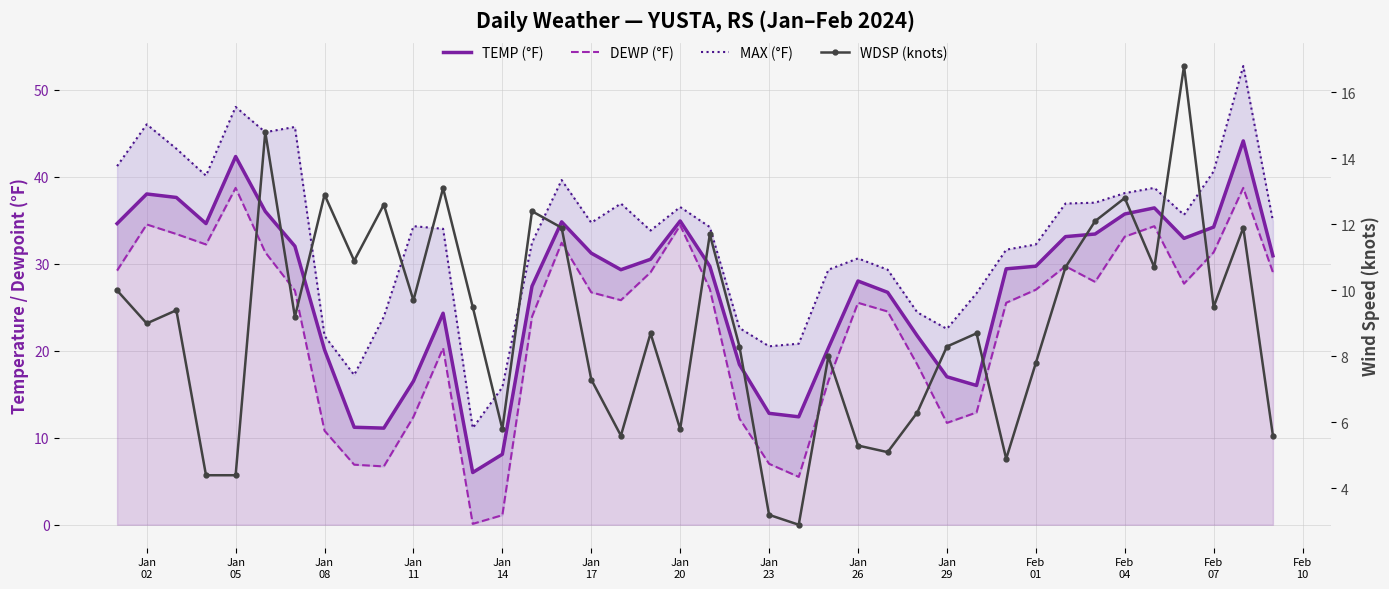

Between Jan 23 and Jan 29, which is larger?

Jan 29